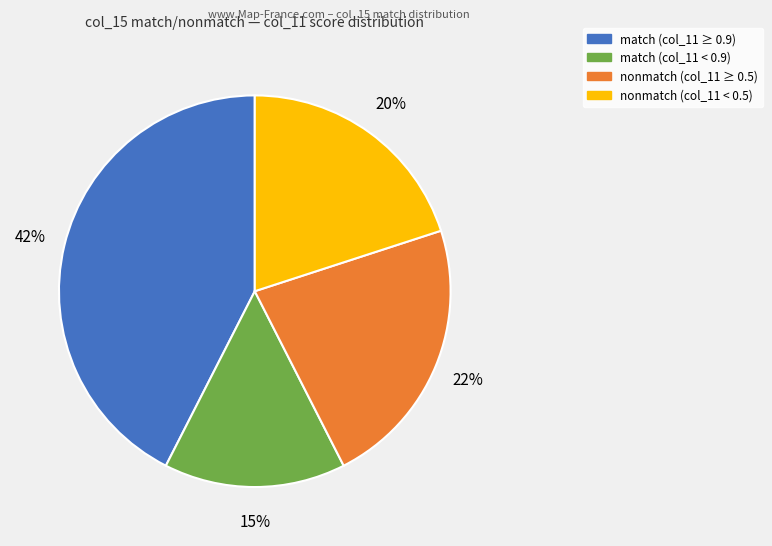

Is there a majority slice in this chart?

No